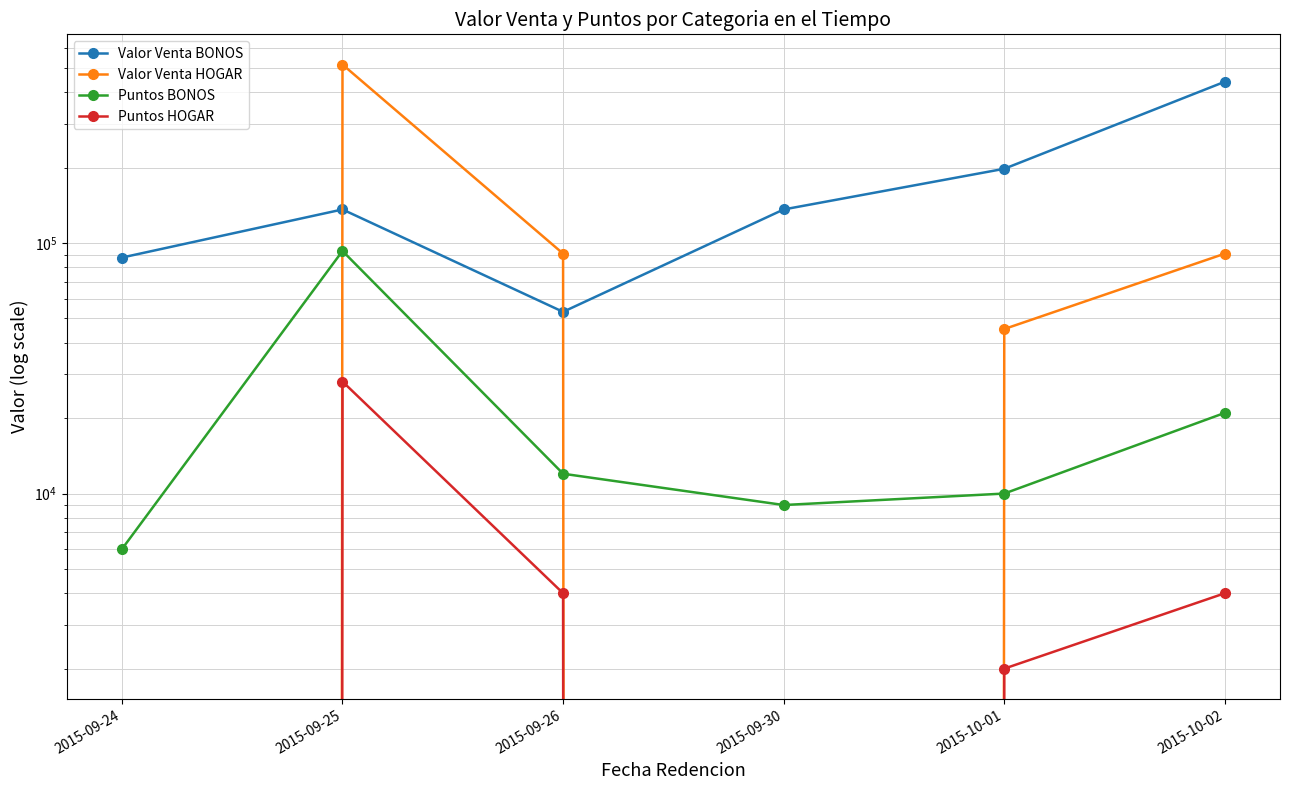

At how many categories does at least one series exceed 487167?

1